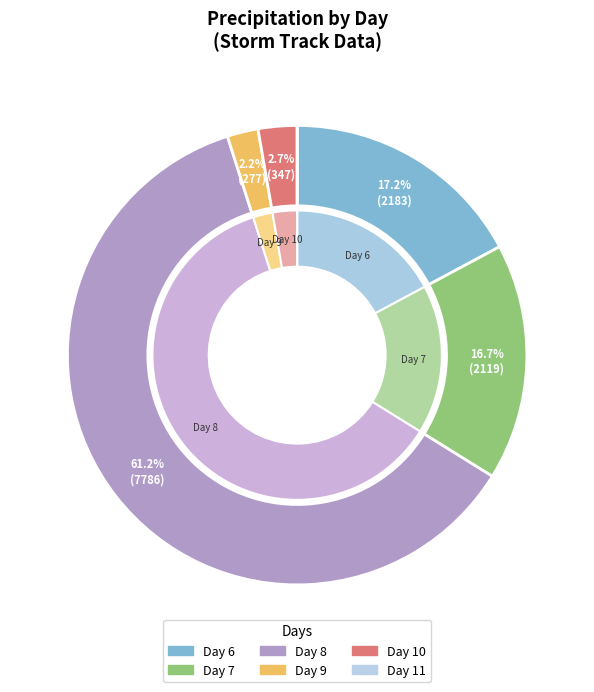

True or false: 7 accounts for 17% of the total.

True